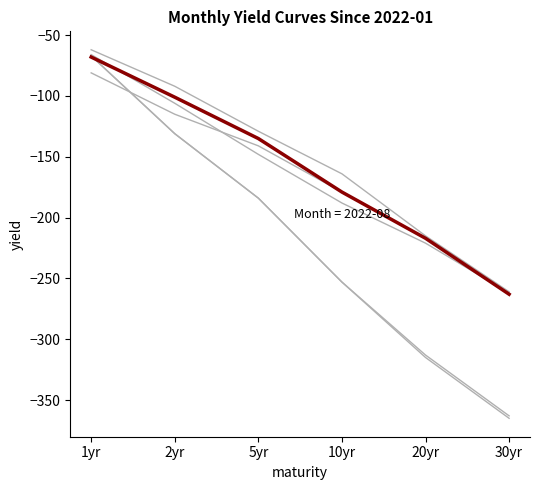

Does the chart display data point markers on the line(s)?

No